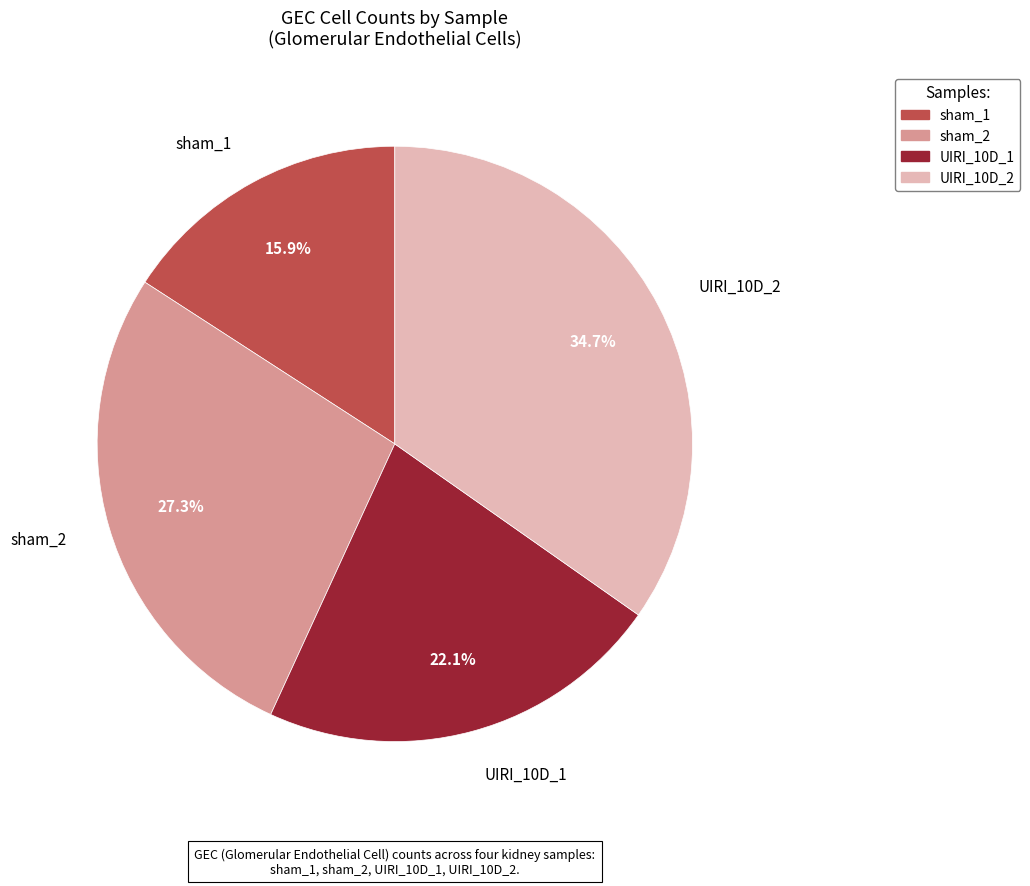

Which category has the smallest portion of the pie?

sham_1